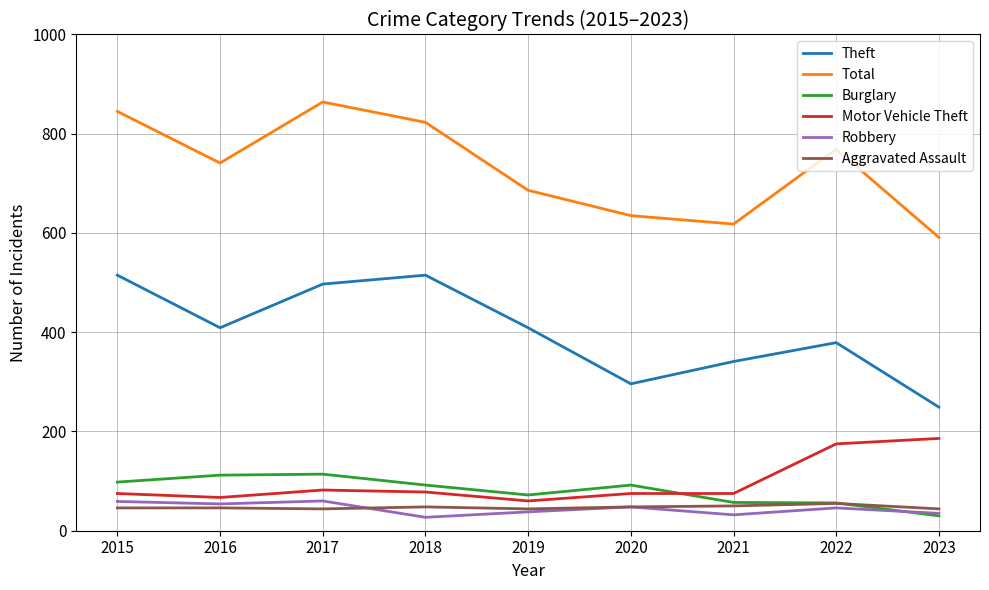

At which category does the chart reach its peak across all series?

2017